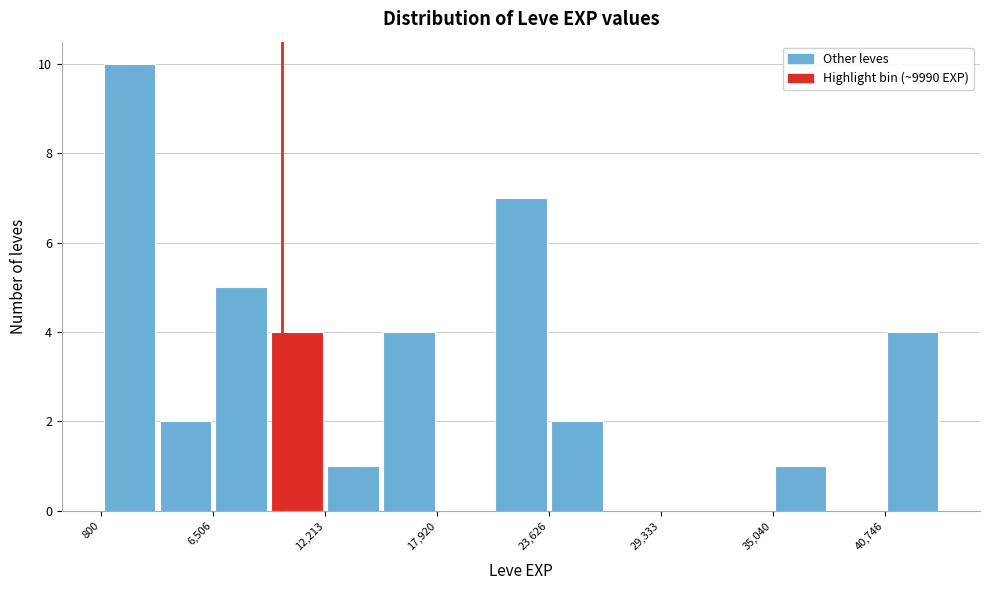

Read against the x-axis, roughly where is the centre of the tallest bar?

2000